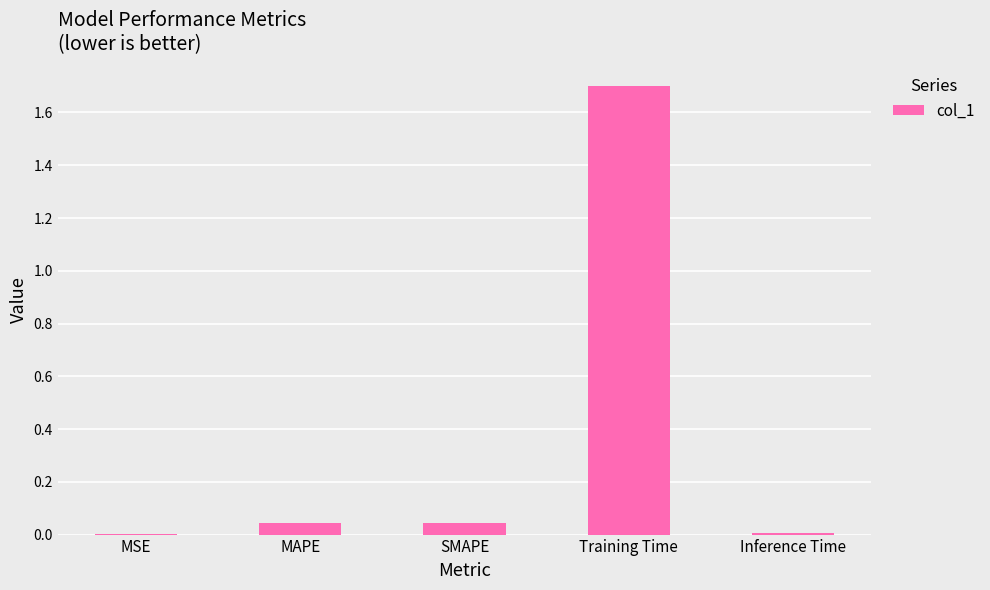

The value at SMAPE is 0.0. True or false?

True